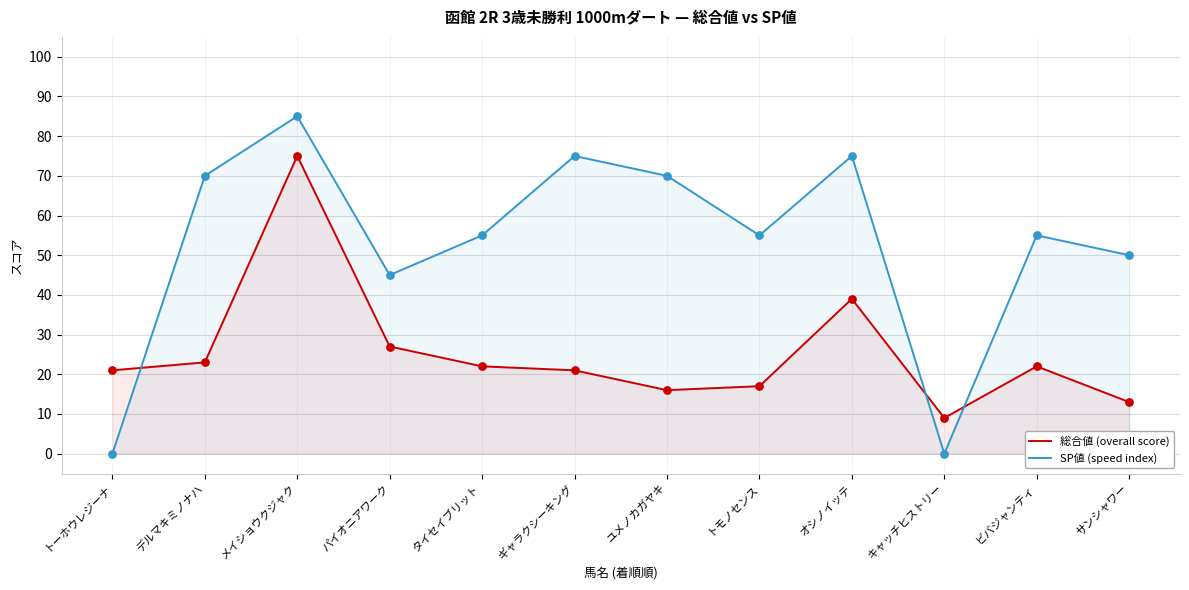

Is the value of SP値 (speed index) at パイオニアワーク greater than the value of 総合値 (overall score) at トモノセンス?

Yes